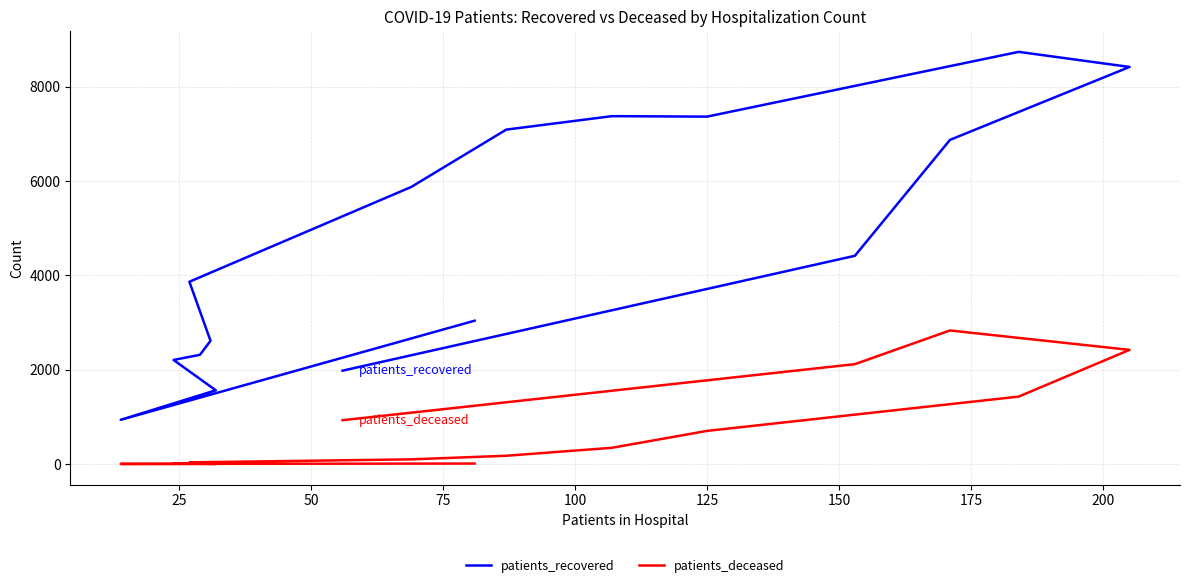

Is this an area chart (filled region under the line)?

No